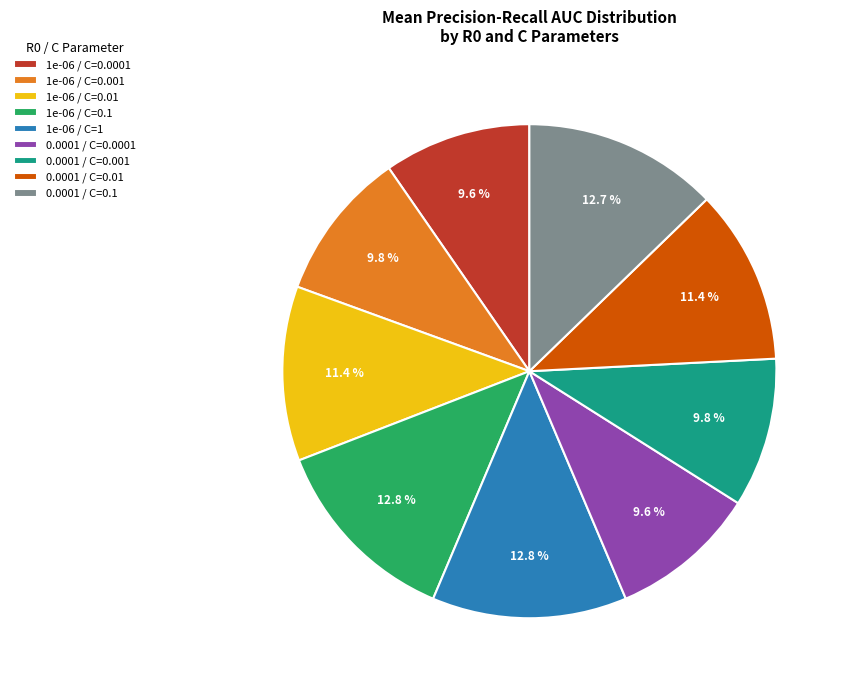

Which has a higher value, 0.0001 / C=0.01 or 0.0001 / C=0.0001?

0.0001 / C=0.01